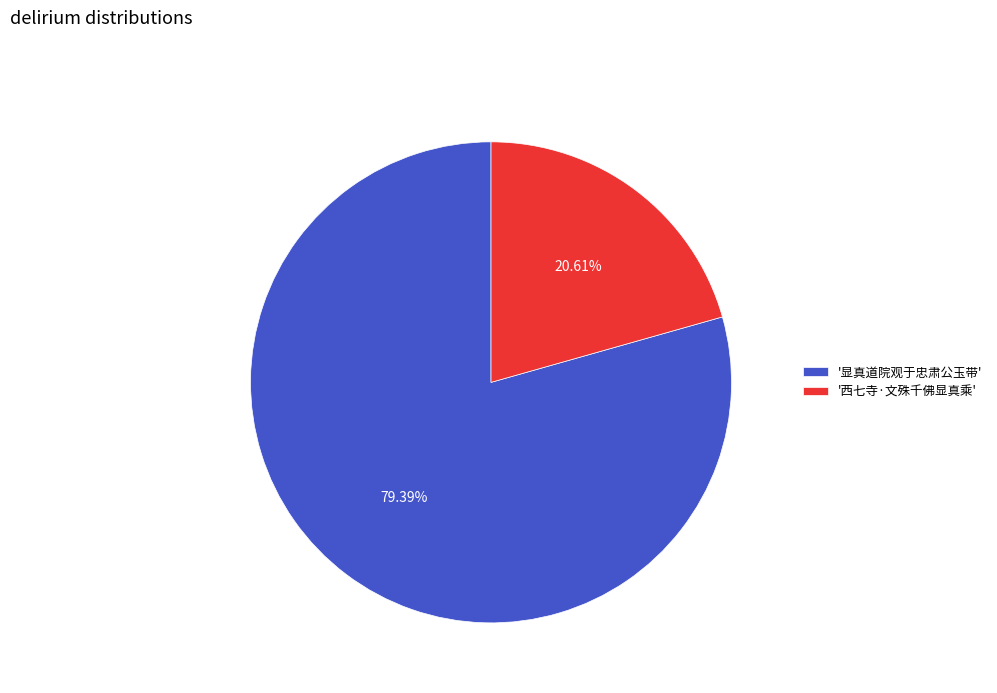

Is there any slice that represents more than half of the pie?

Yes